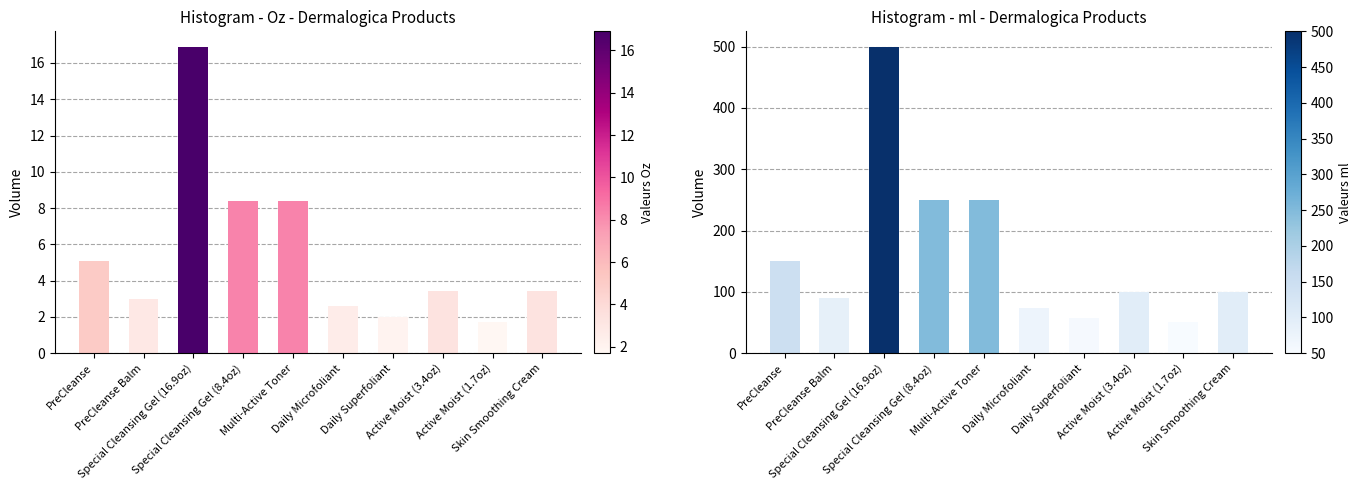

What are all the series names shown in the legend?

Oz, ml